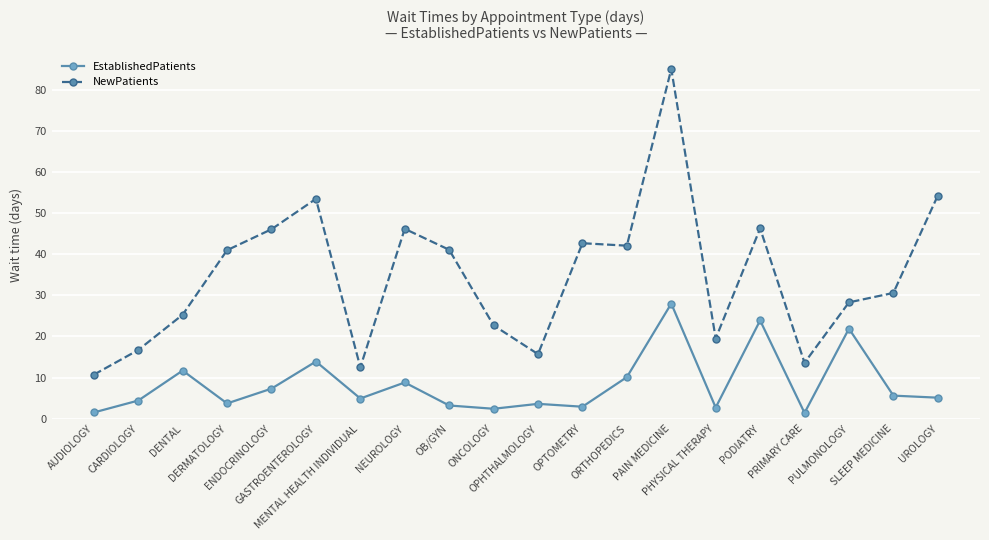

What is the total value across all series at OB/GYN?

44.3